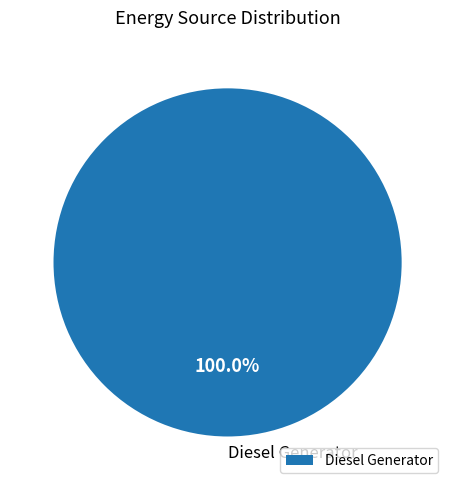

Rank the categories by value from lowest to highest.

Diesel Generator